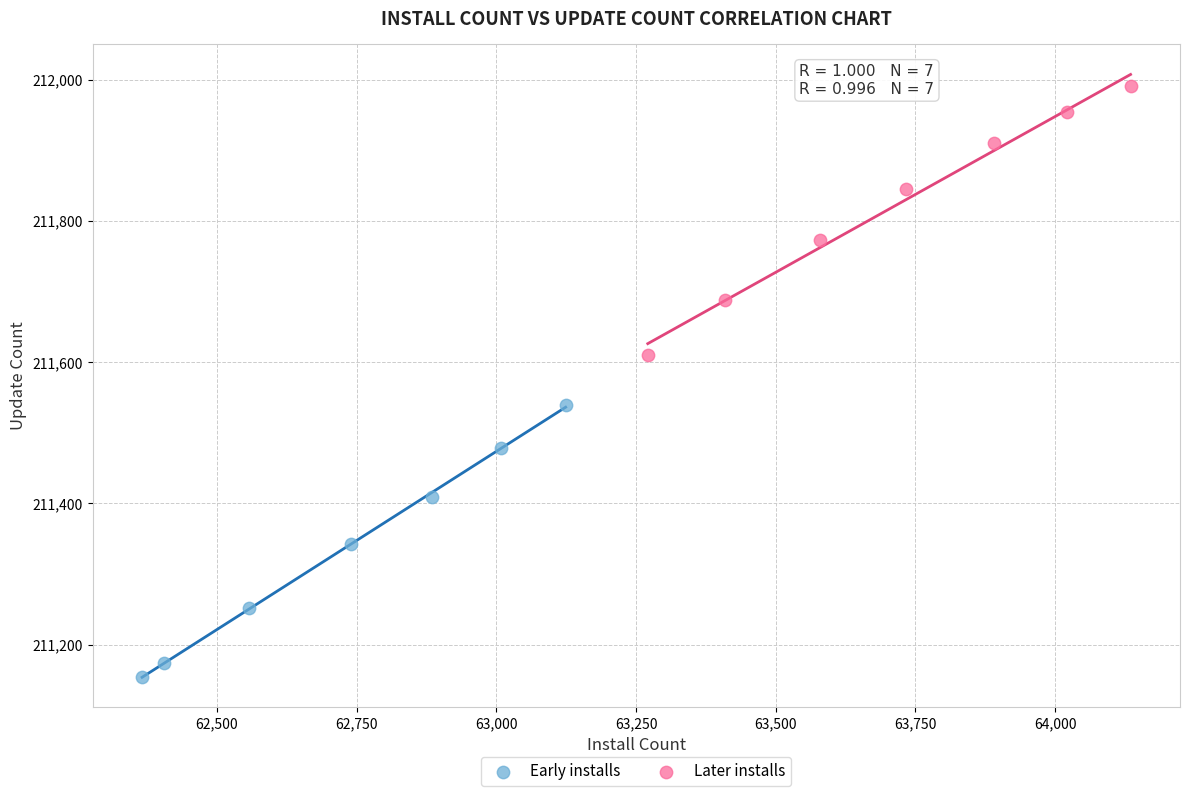

Which series reaches the minimum Y coordinate?

Early installs